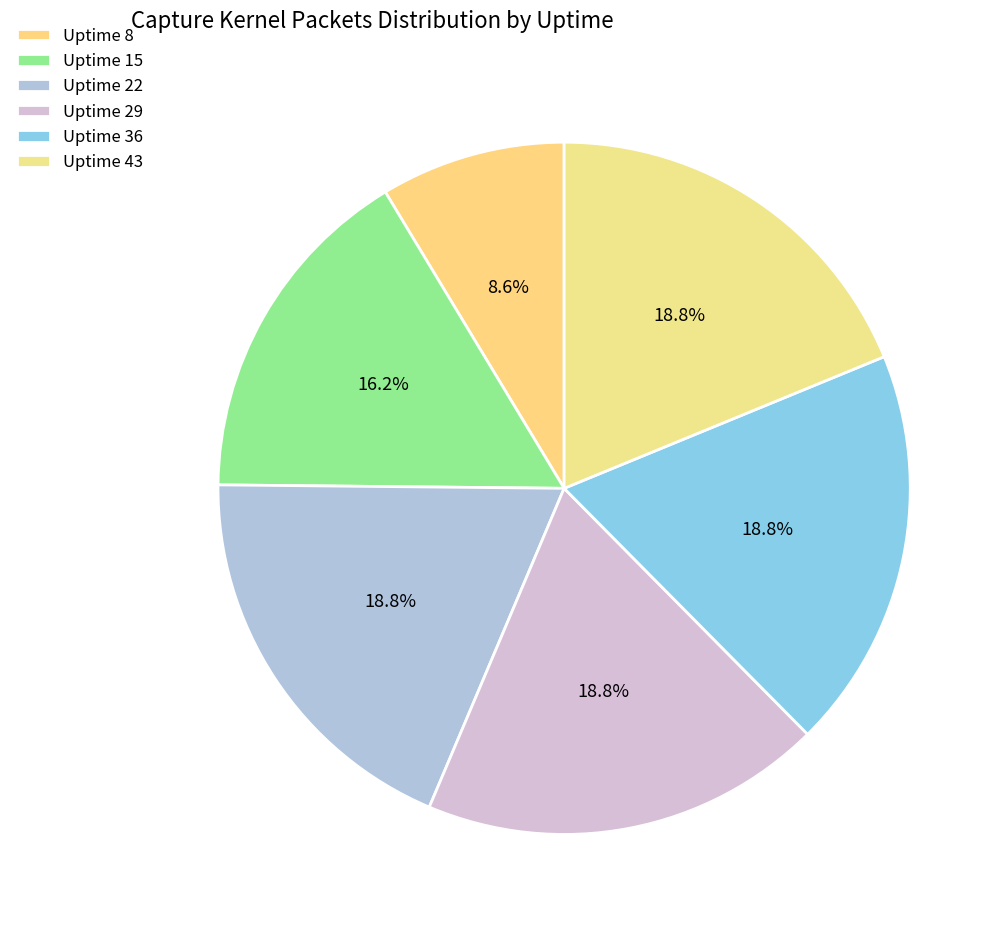

Count the number of slices in the pie.

6